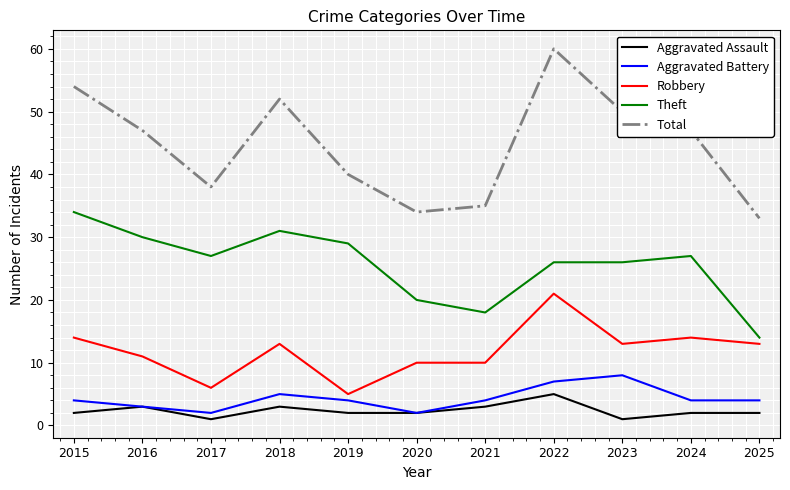

What is the spread (max minus min) of values at 2024?

45